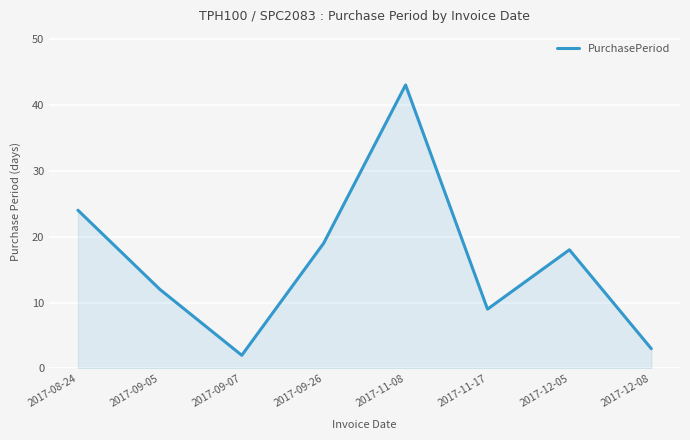

What position from the right is 2017-11-08?

4